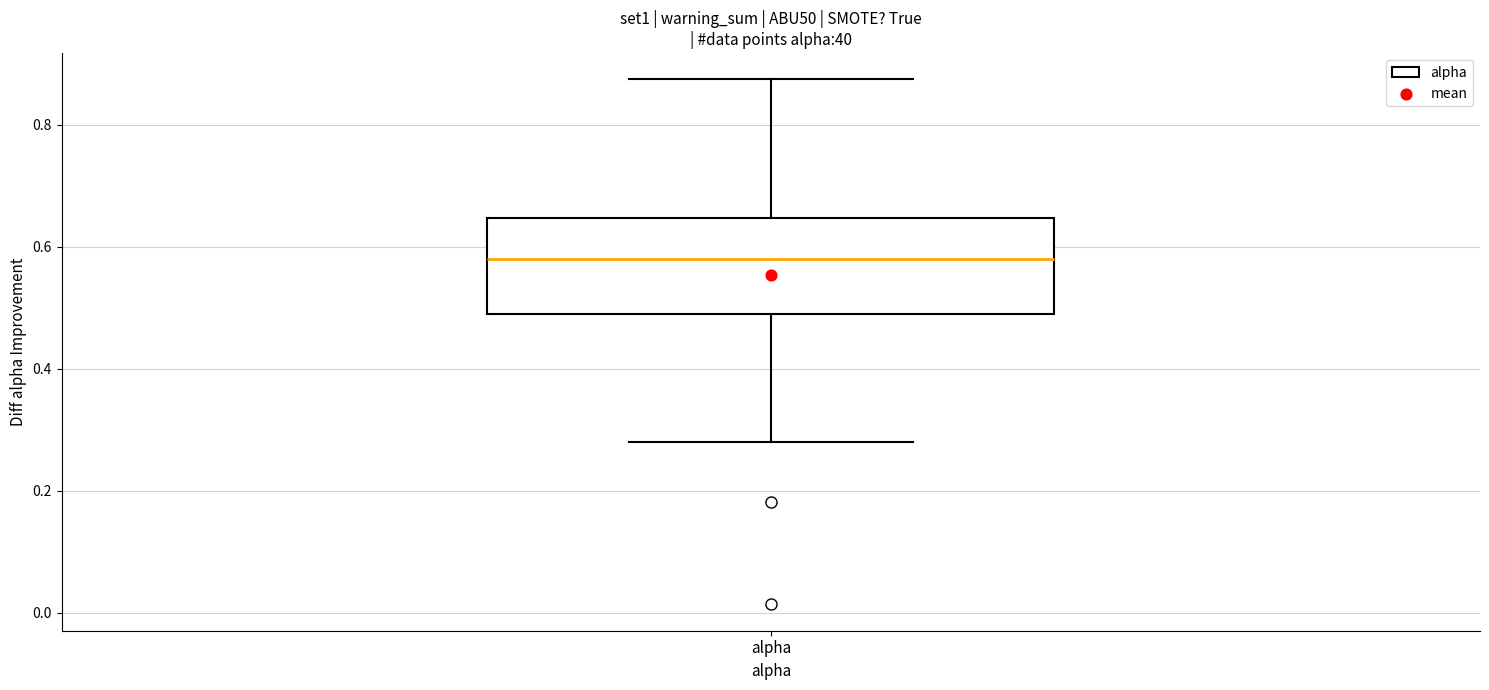

Transcribe this box plot: give where the median line is, the range the box spans, and where the two whiskers end, as read against the y-axis. The values are not printed on the chart, so give them approximately, as read against the axis.

median 0.58, box 0.48 to 0.64, whiskers 0.28 to 0.88